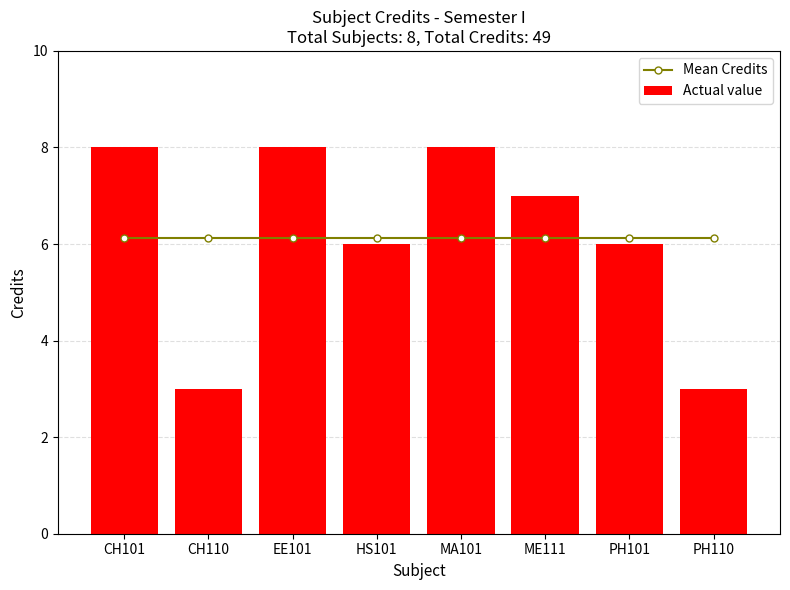

What is the sum of the Mean Credits values at ME111 and CH110?

12.2